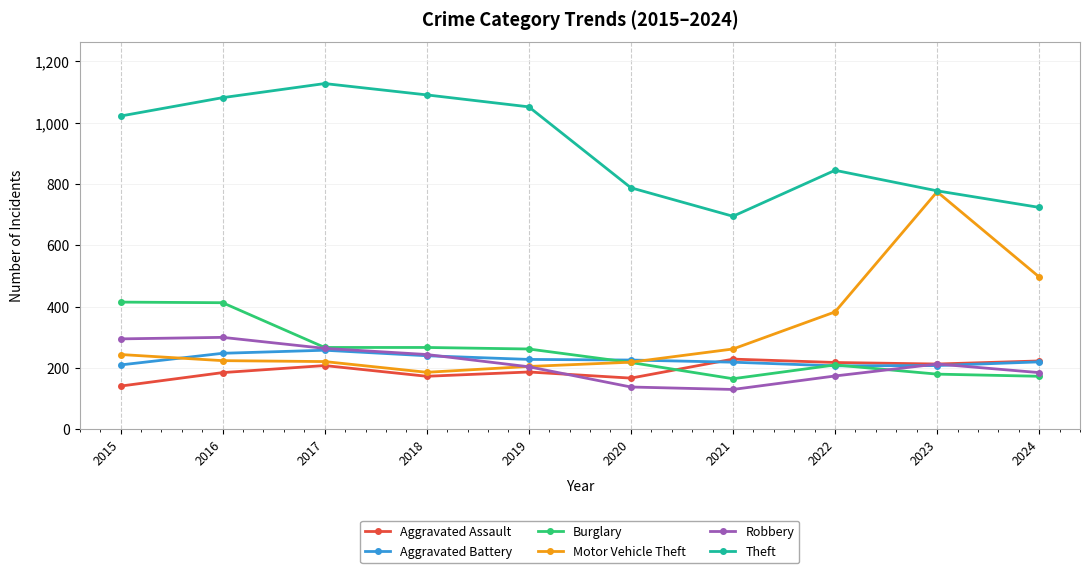

True or false: Robbery has a value of 295 at 2015.

True